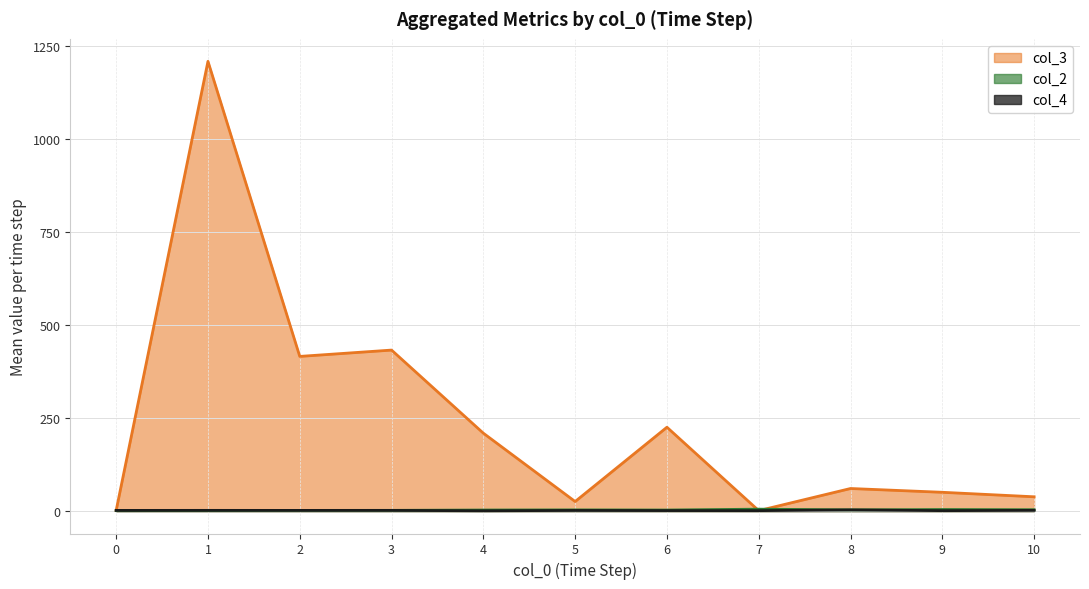

What is the difference between the highest and lowest values at 6?

224.0